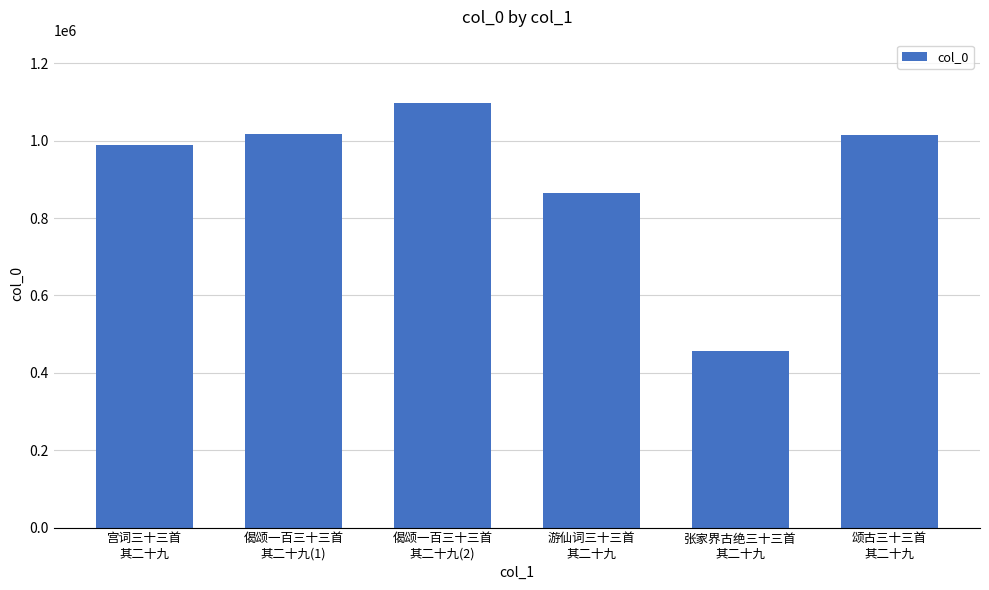

What is the label of the 1st bar from the left?

宫词三十三首
其二十九